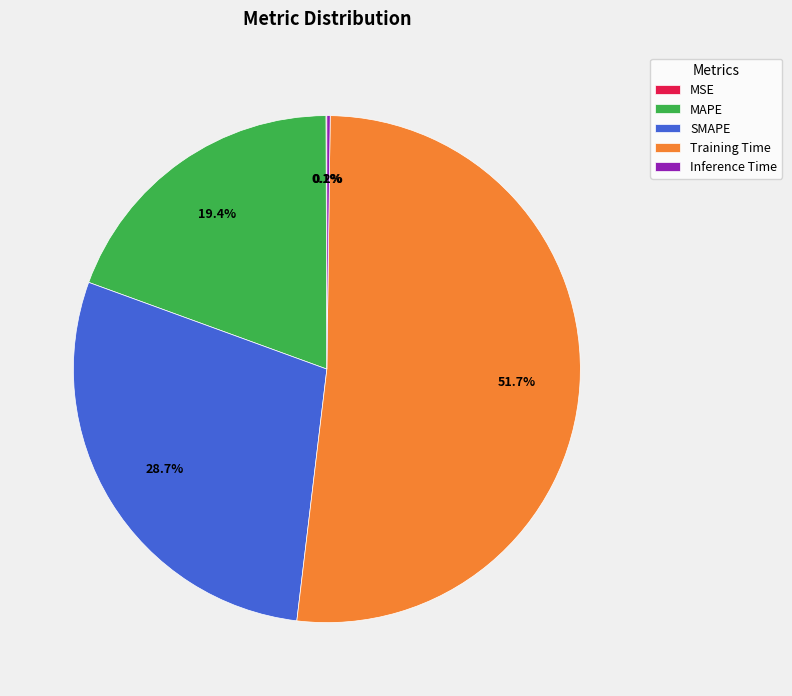

Which slice represents more than half of the pie?

Training Time